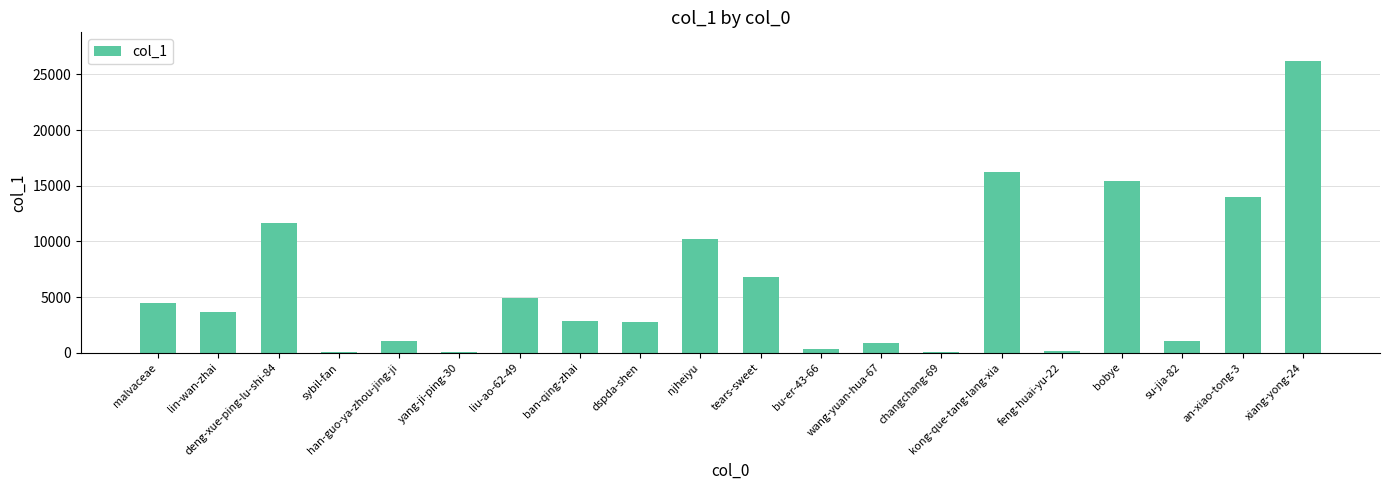

What is the sum of all values?

122791